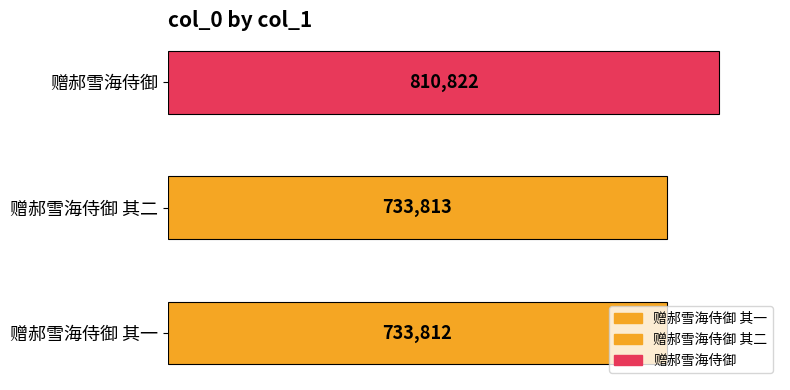

What is the change in value from 赠郝雪海侍御 其一 to 赠郝雪海侍御 其二?

+1